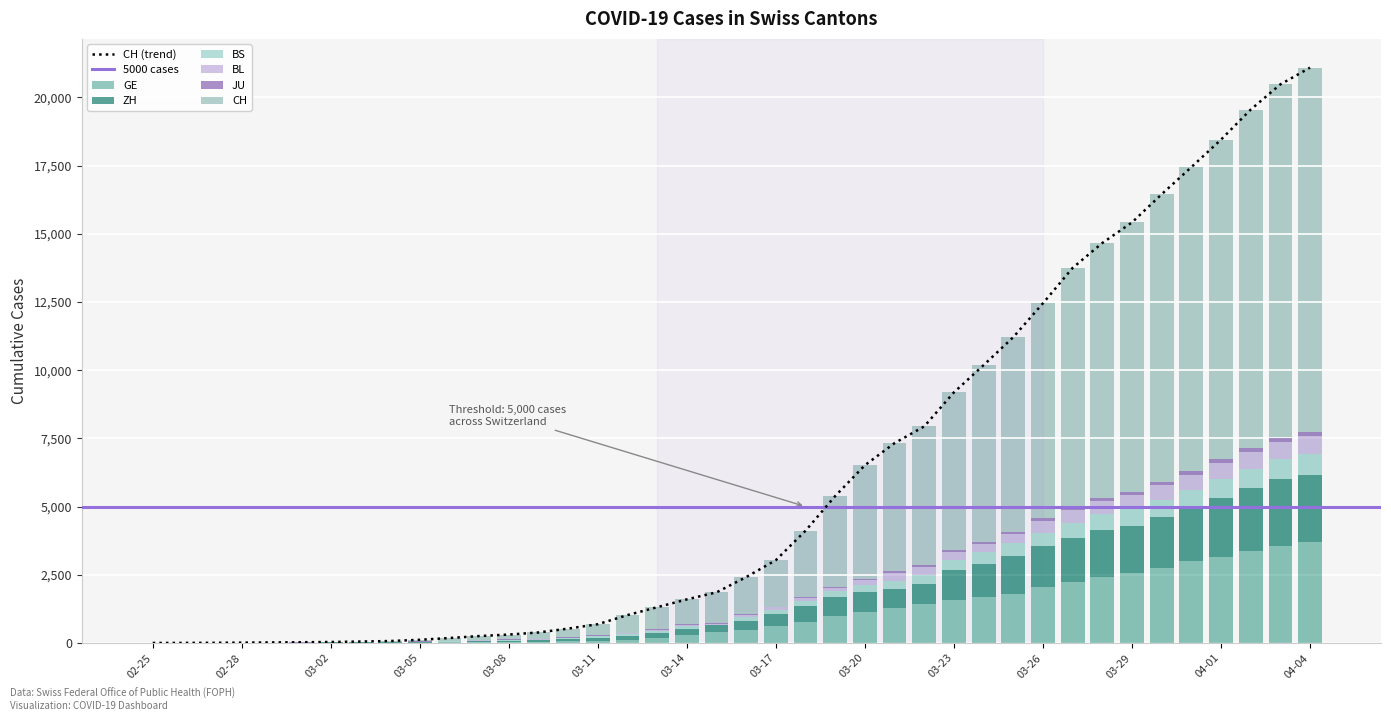

Rank the series at 03-08 from highest to lowest value.

CH, ZH, GE, BS, BL, JU